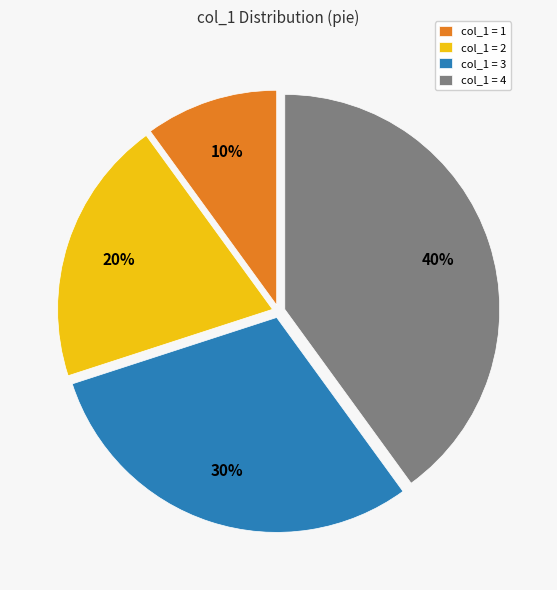

Is there a majority slice in this chart?

No